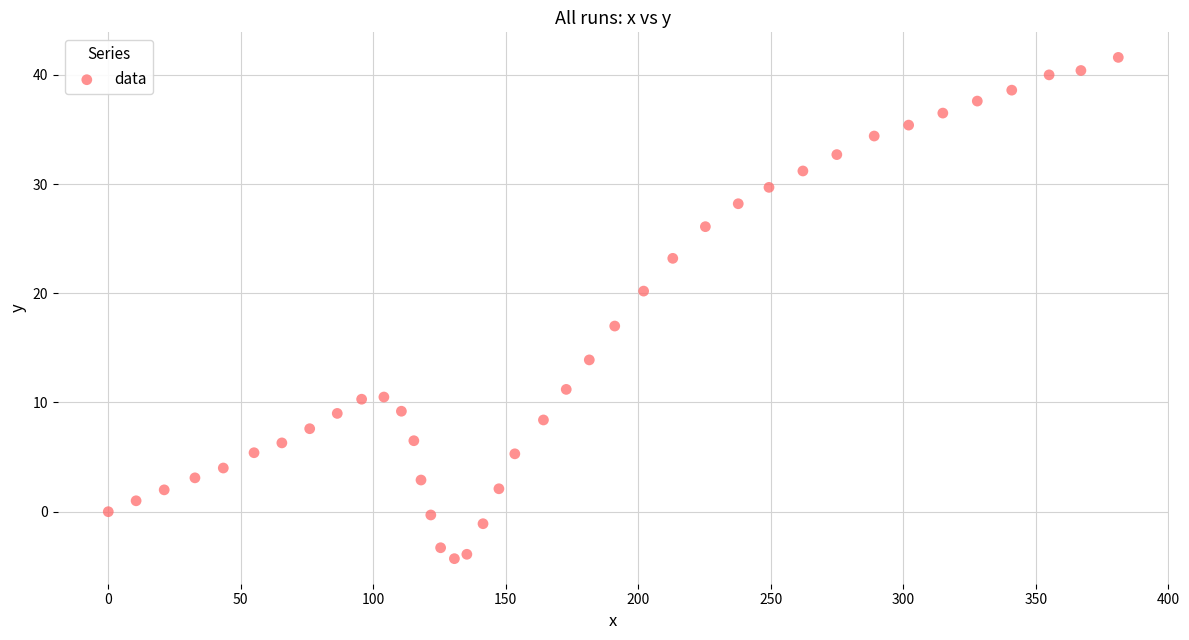

What Y value in the scatter plot is closest to 18?

17.0